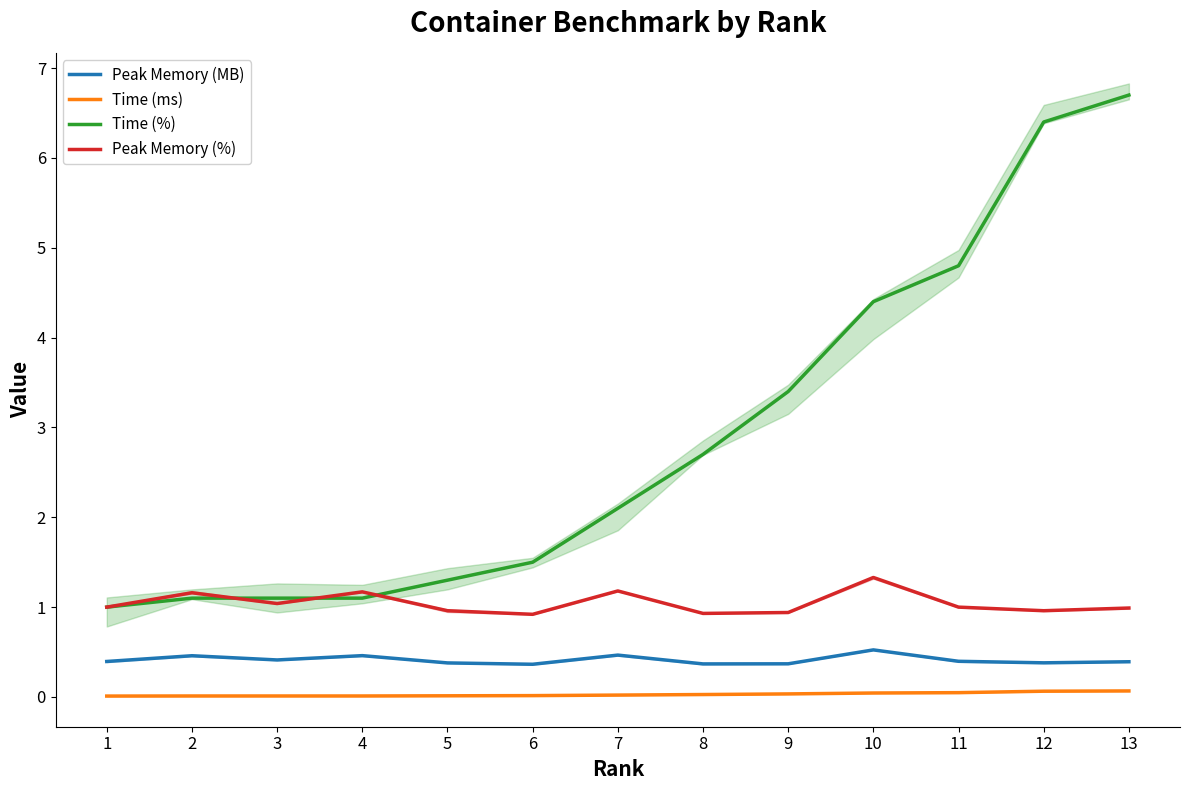

Reading left to right, list all the values displayed in this chart.

Peak Memory (MB): 0.4	0.5	0.4	0.5	0.4	0.4	0.5	0.4	0.4	0.5	0.4	0.4	0.4
Time (ms): 0.0	0.0	0.0	0.0	0.0	0.0	0.0	0.0	0.0	0.0	0.0	0.1	0.1
Time (%): 1.0	1.1	1.1	1.1	1.3	1.5	2.1	2.7	3.4	4.4	4.8	6.4	6.7
Peak Memory (%): 1.0	1.2	1.0	1.2	1.0	0.9	1.2	0.9	0.9	1.3	1.0	1.0	1.0